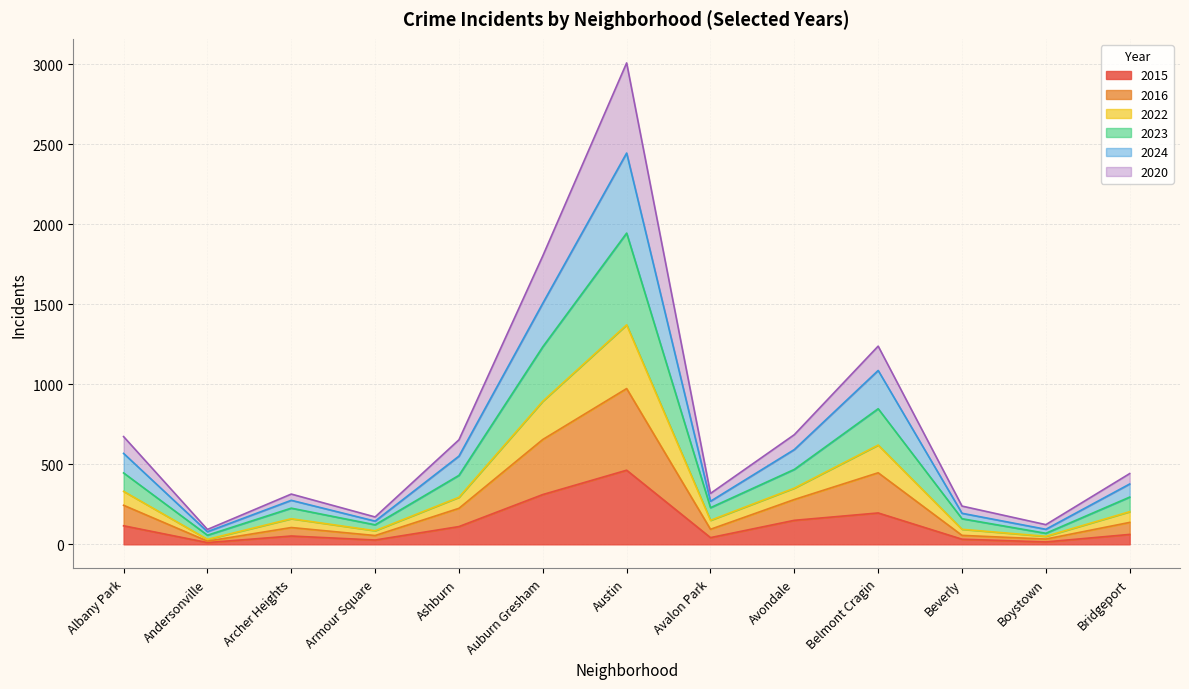

Which category has the highest value in the 2015 series?

Austin